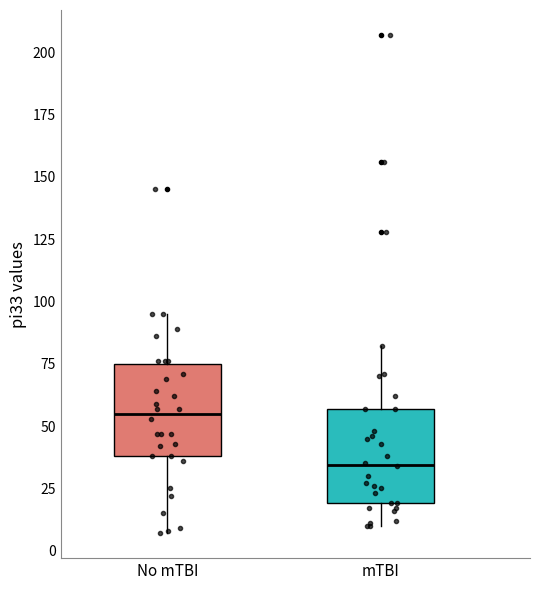

Where is the upper edge of the box for mTBI on the y-axis? The values are not printed on the chart, so give them approximately, as read against the axis.

55